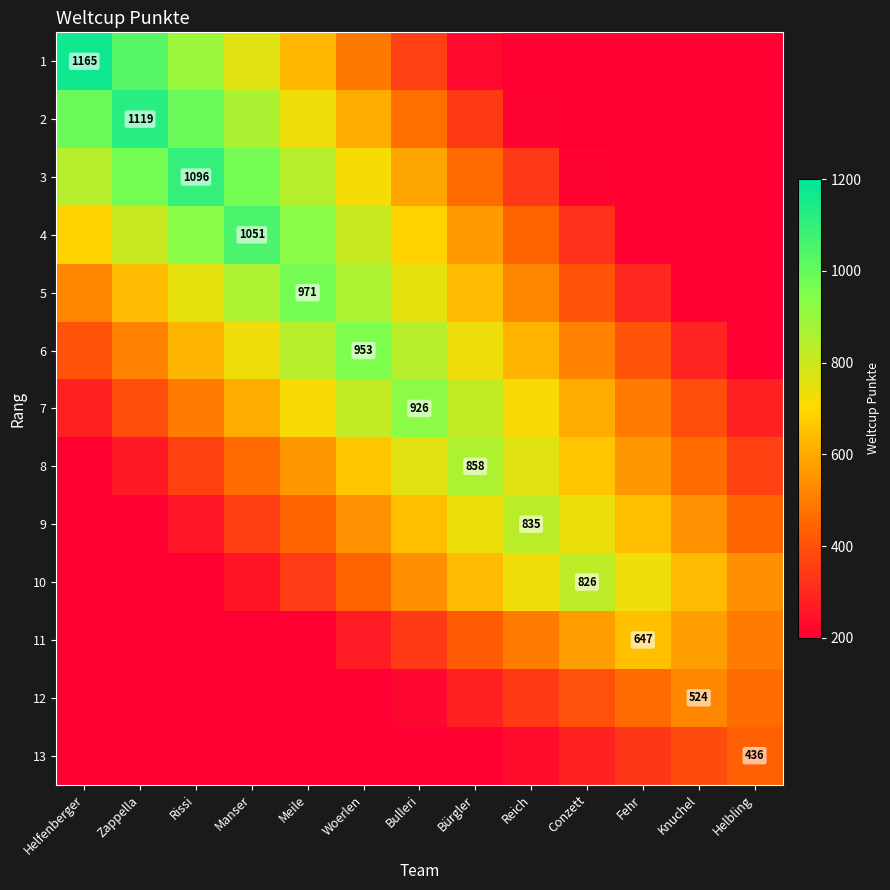

How many data points does each series have?

13